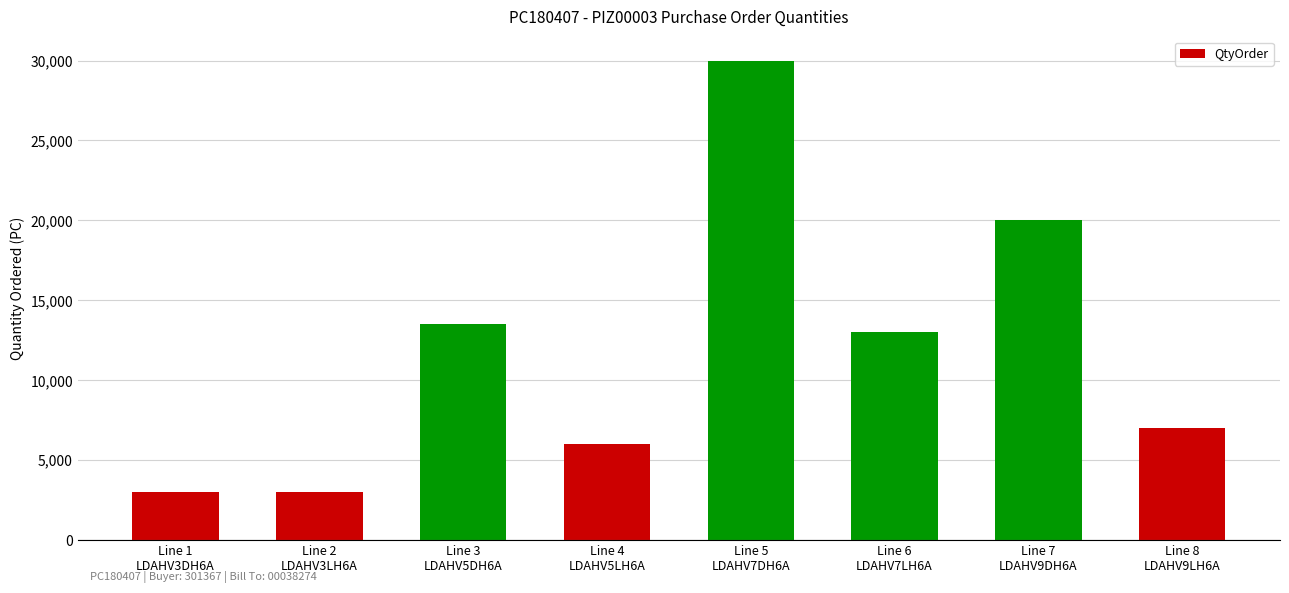

What is the maximum value shown in the chart?

30000